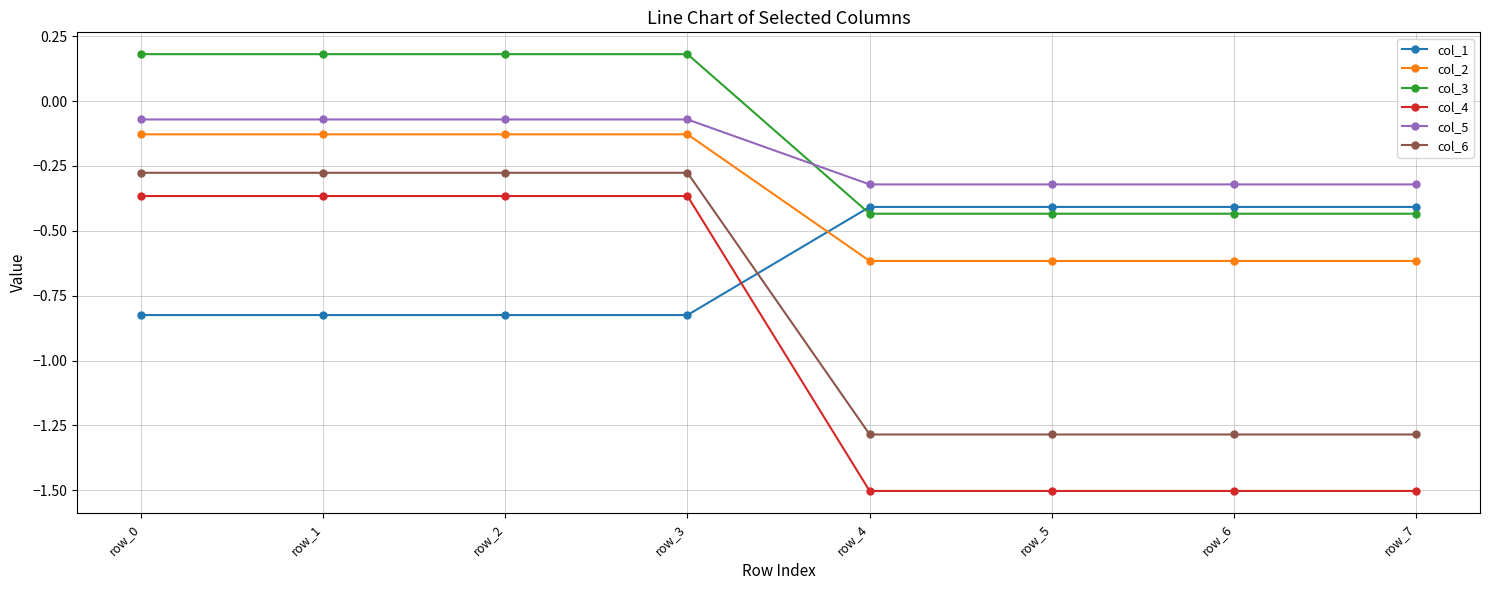

Is the value of col_6 at row_1 greater than the value of col_4 at row_6?

Yes